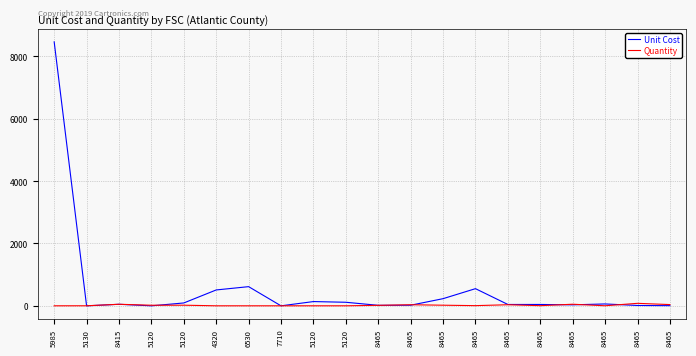

Does the chart have visible grid lines?

Yes